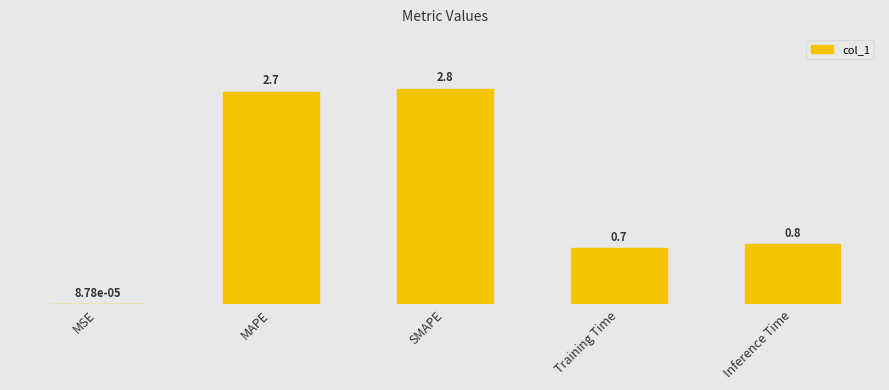

Read the value at Inference Time.

0.8